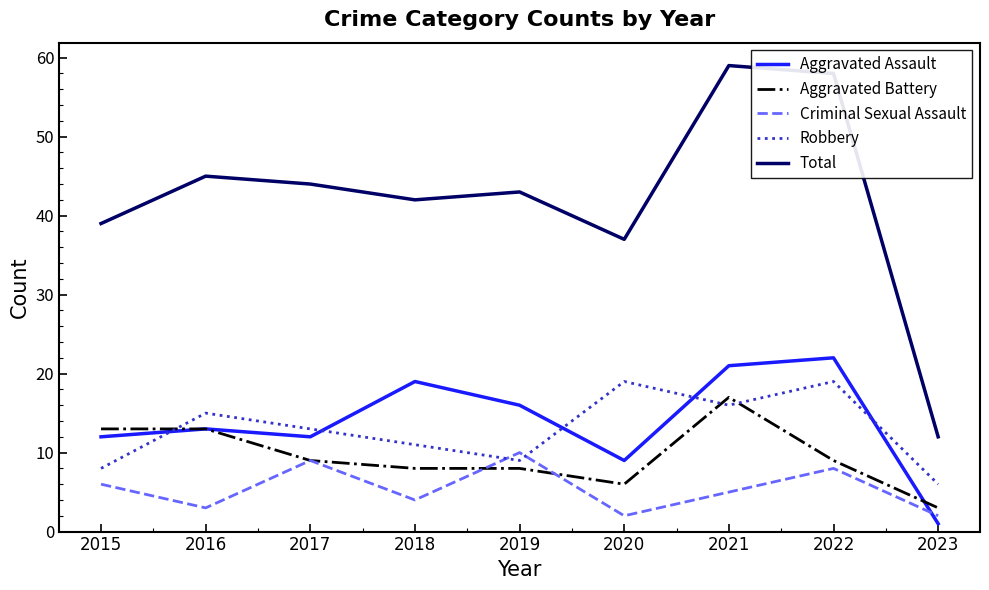

The Aggravated Battery series shows 6 at 2020. True or false?

True